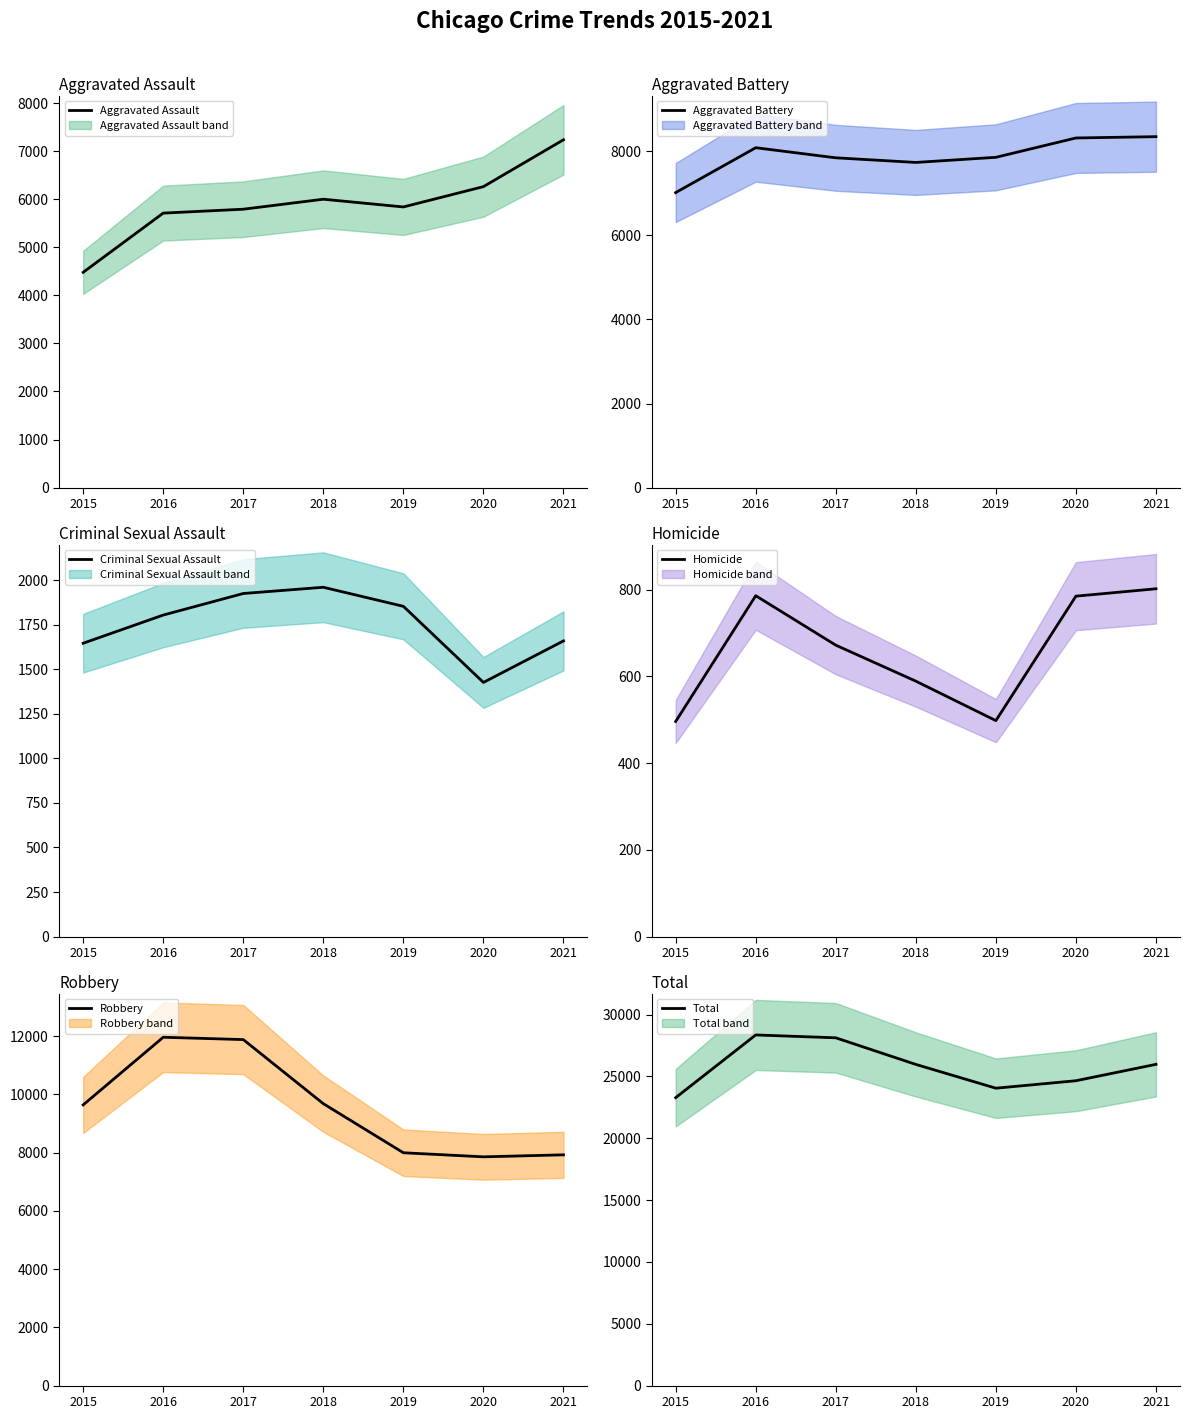

Between 2015 and 2018, which is larger?

2018